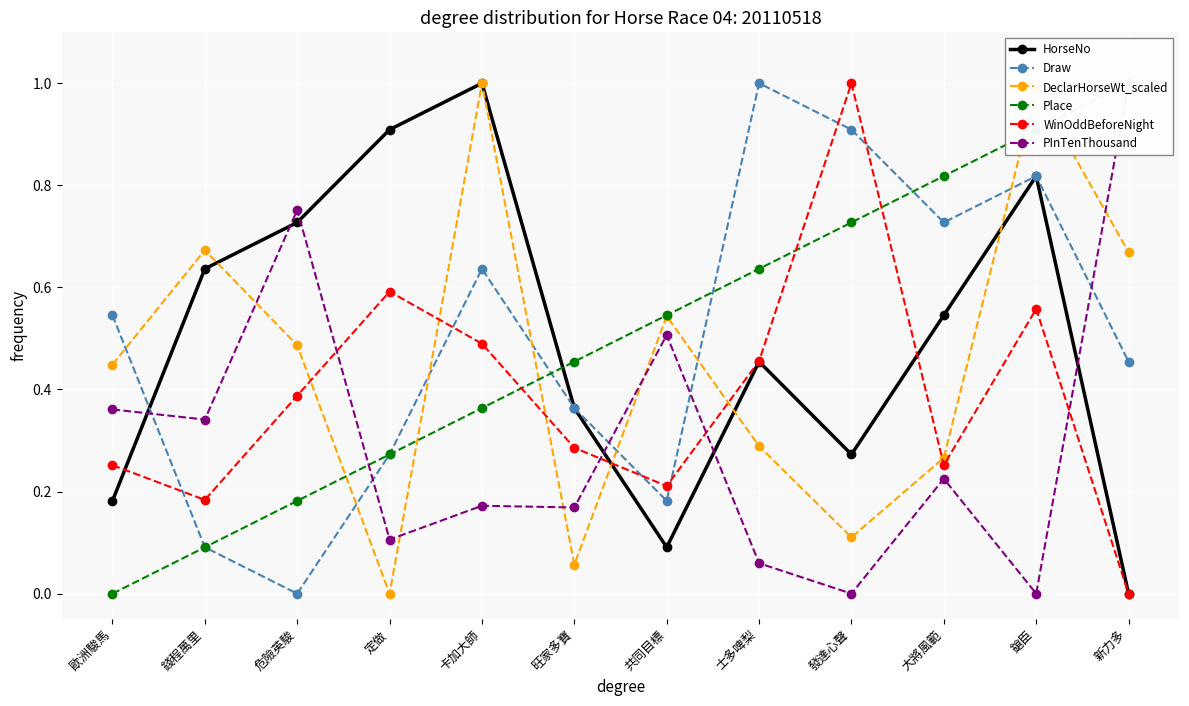

Rank the categories by PInTenThousand value from lowest to highest.

發達心聲, 鎗臣, 士多啤梨, 定做, 旺家多寶, 卡加大師, 大將風範, 錢程萬里, 歐洲駿馬, 共同目標, 危險英駿, 新力多